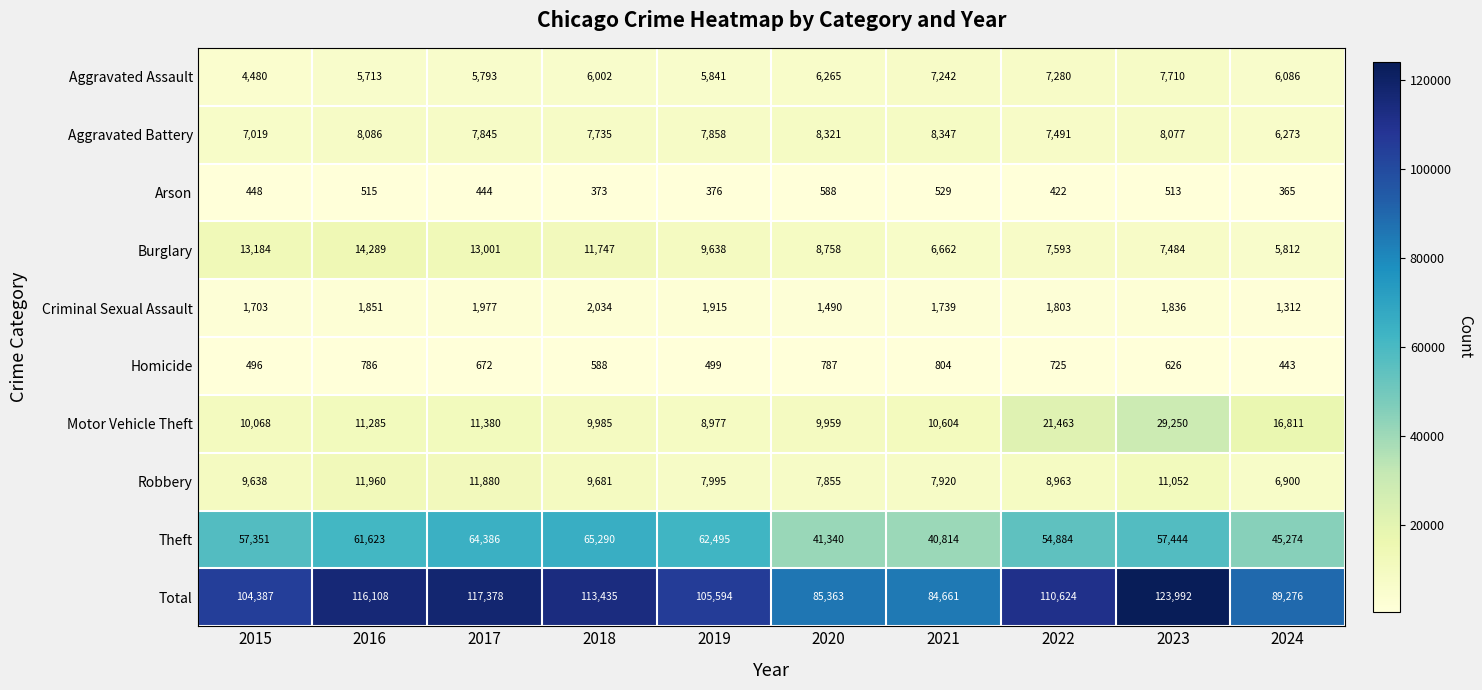

What is the sum of the Arson values at 2017 and 2024?

809